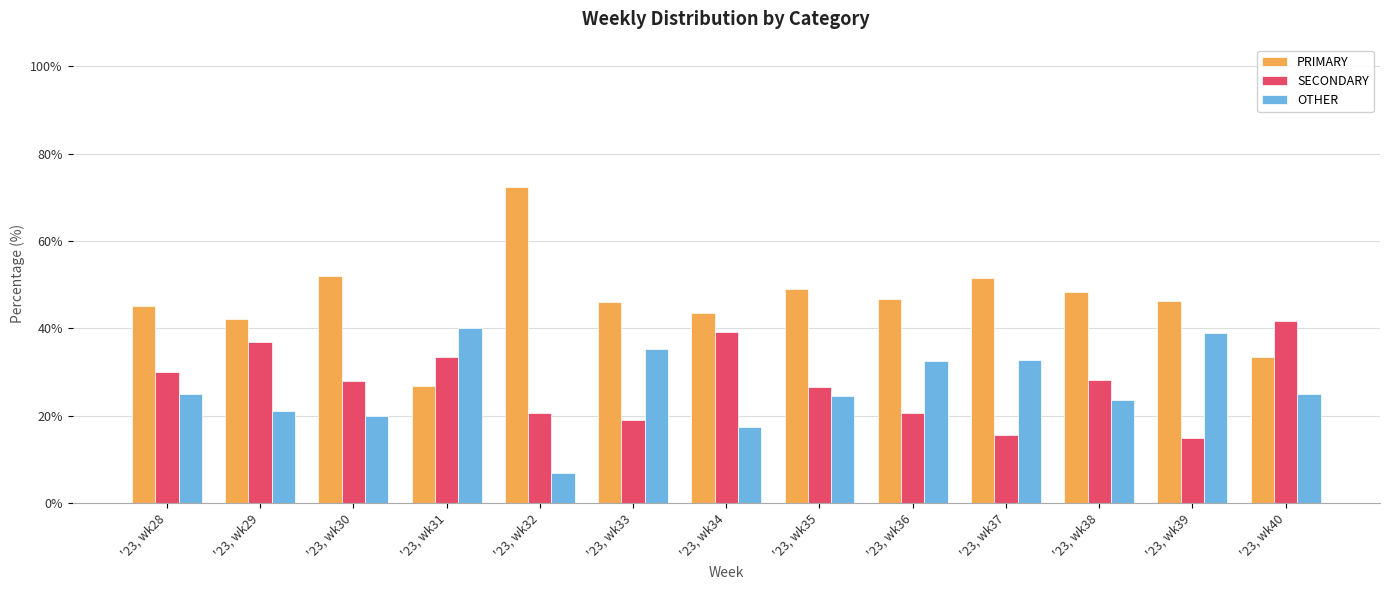

The value of OTHER at '23, wk39 is 15.1. True or false?

False